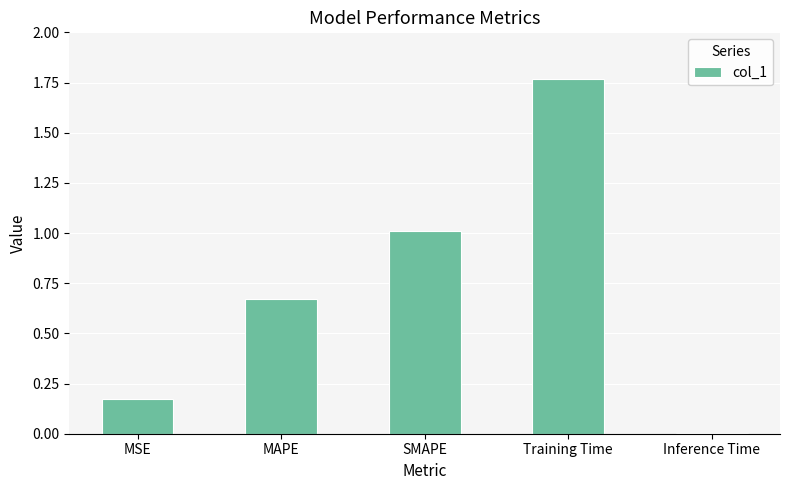

Which has a higher value, Inference Time or Training Time?

Training Time